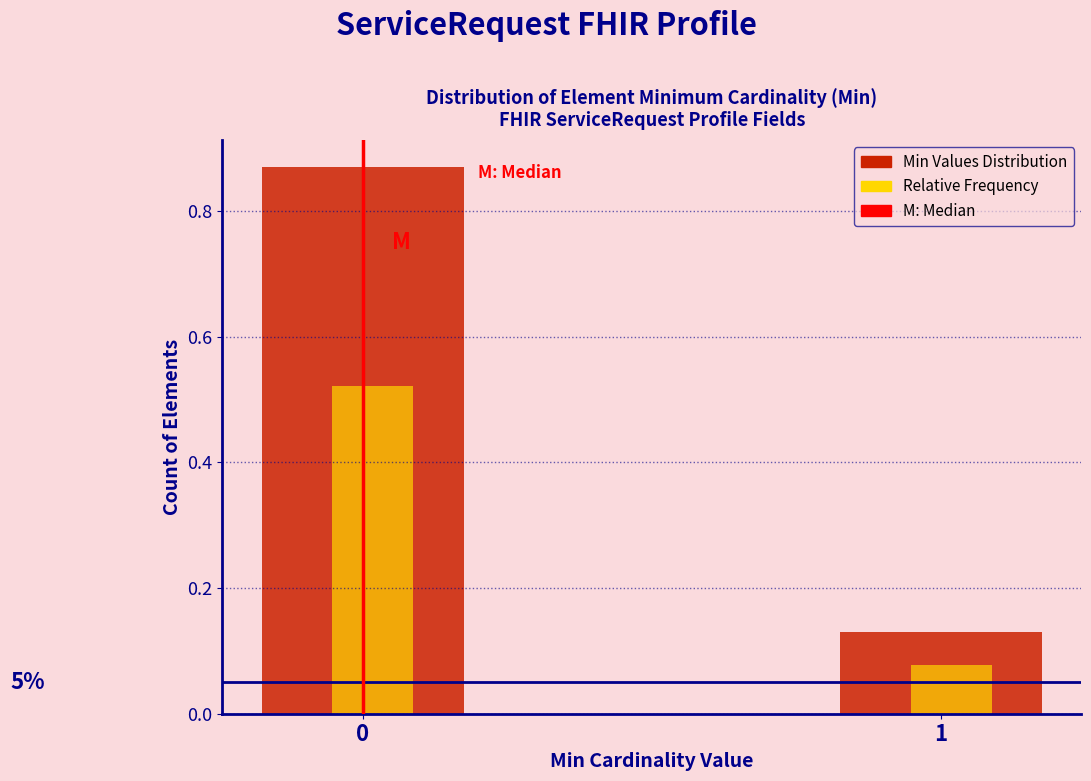

What is the difference between the highest and lowest values at 0?

0.3